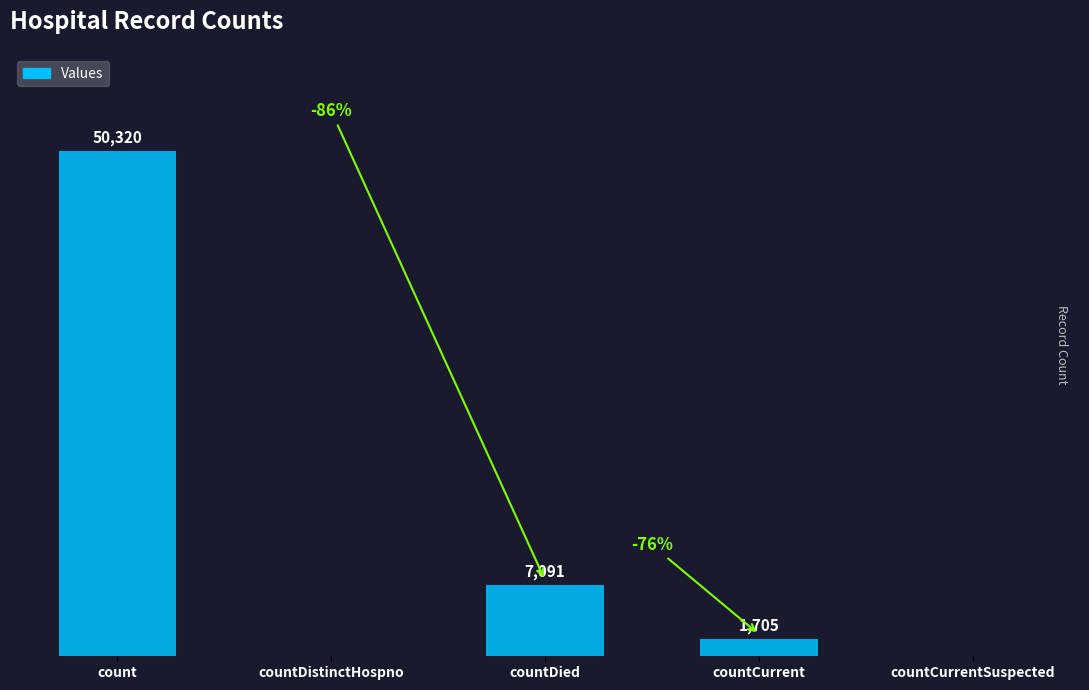

At which label does the data first exceed 1705?

count